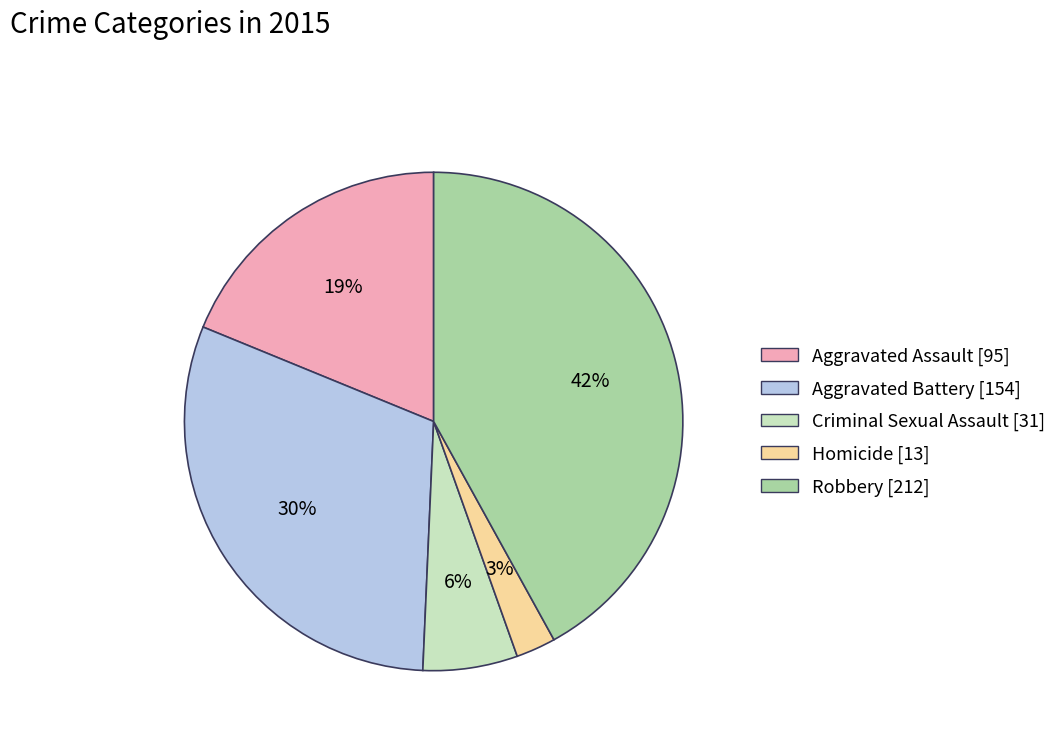

How many segments does this pie chart have?

5